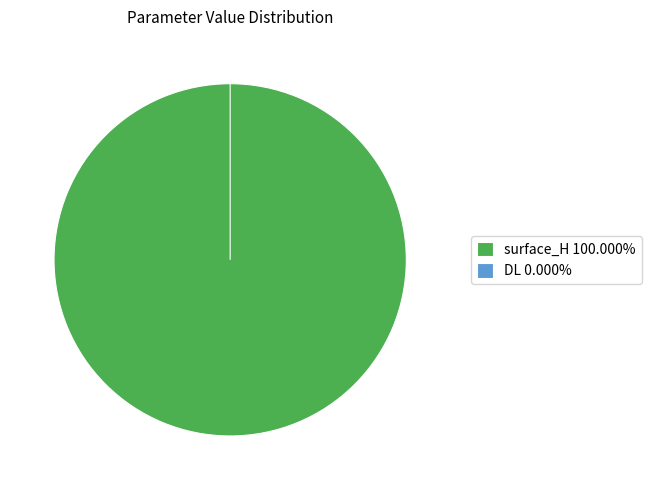

To the nearest percent, what is the difference between the largest and smallest slice percentages?

100%